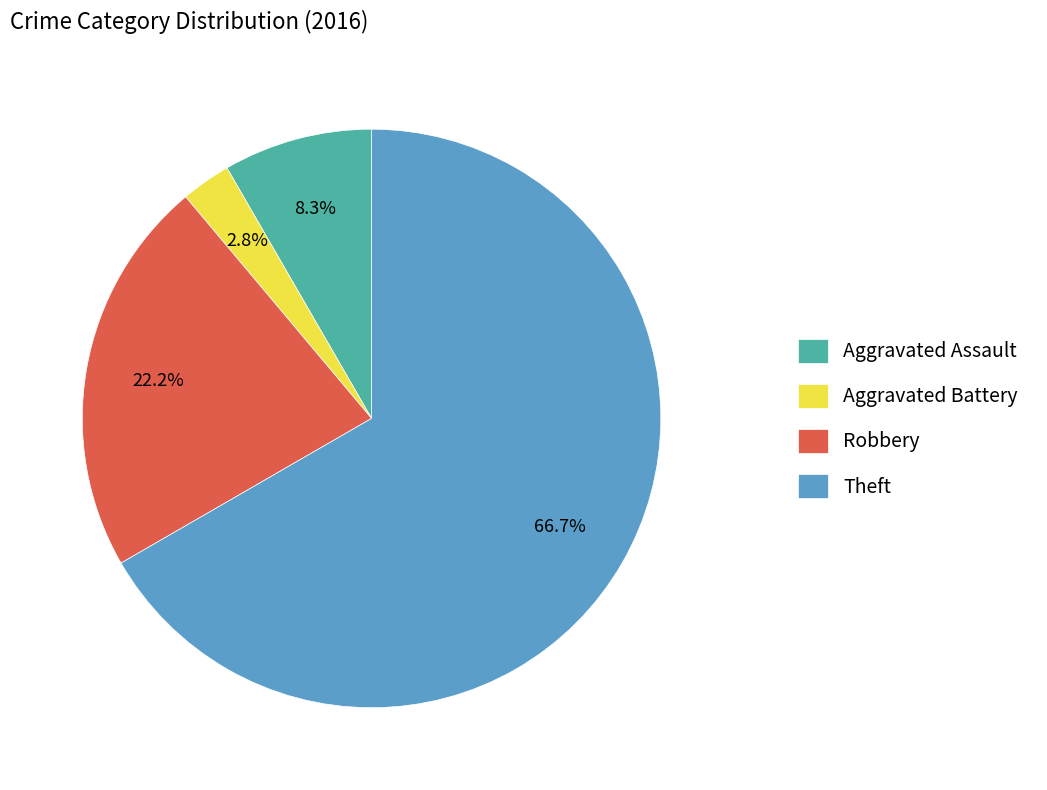

To the nearest percent, what is the average slice percentage?

25%